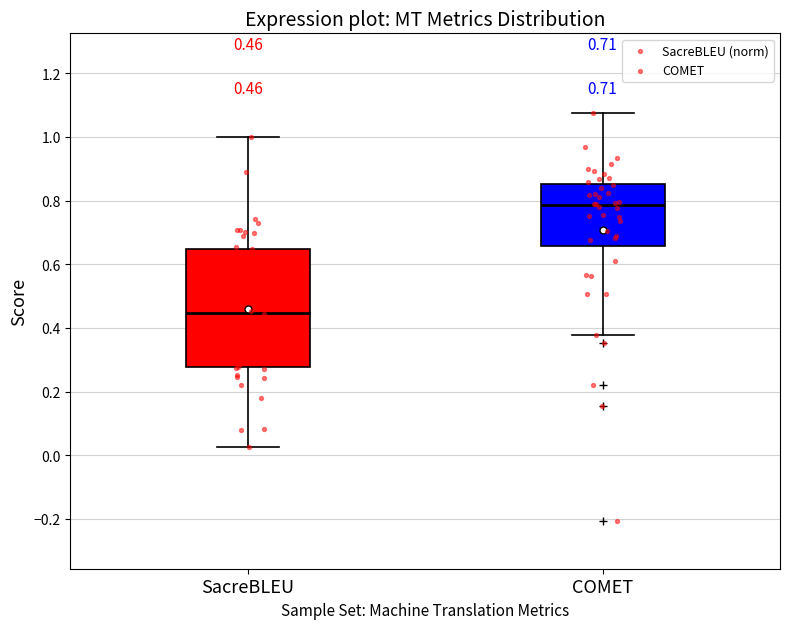

Which box's median line is the lowest?

SacreBLEU